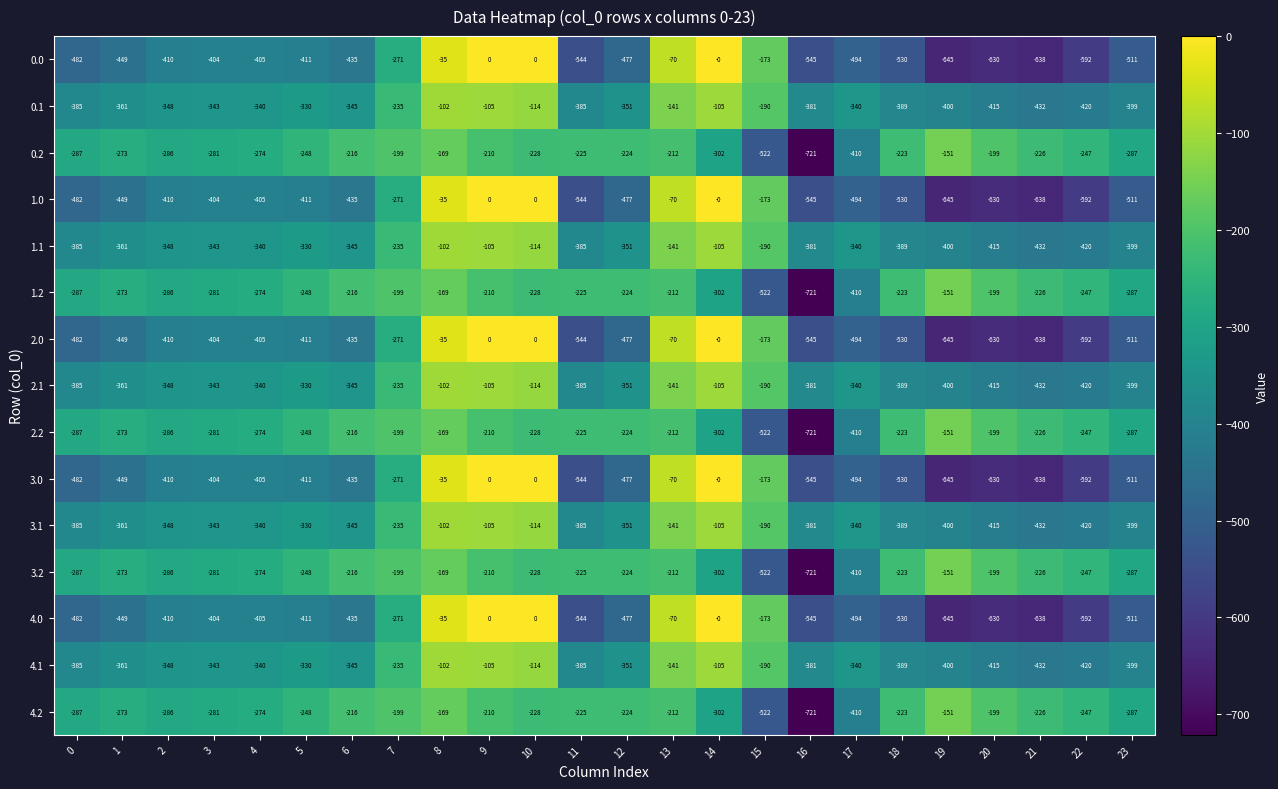

What is the spread (max minus min) of values at 1?

176